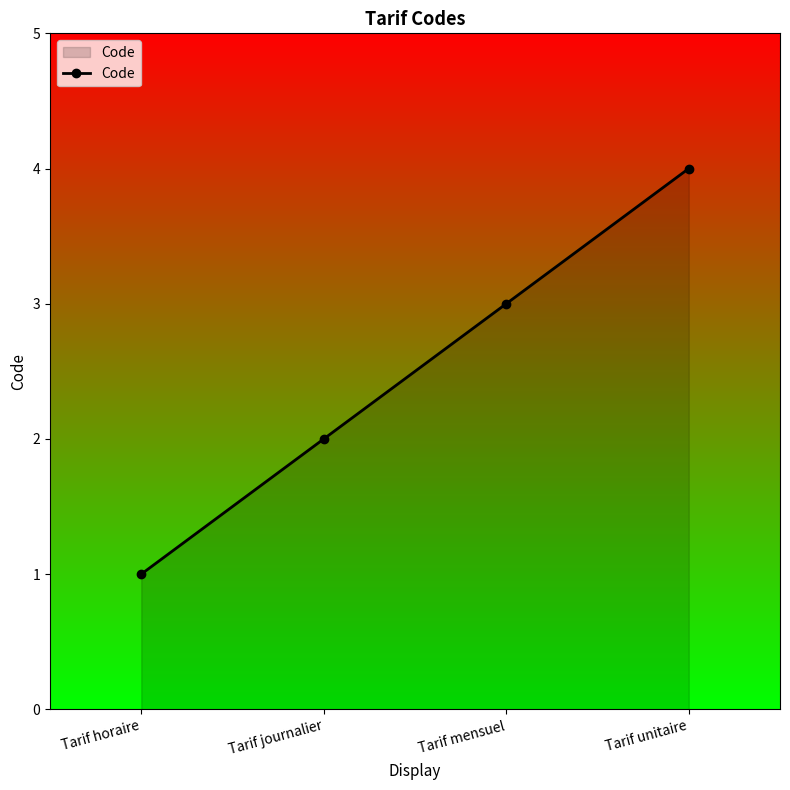

What is the label of the 1st point from the left?

Tarif horaire